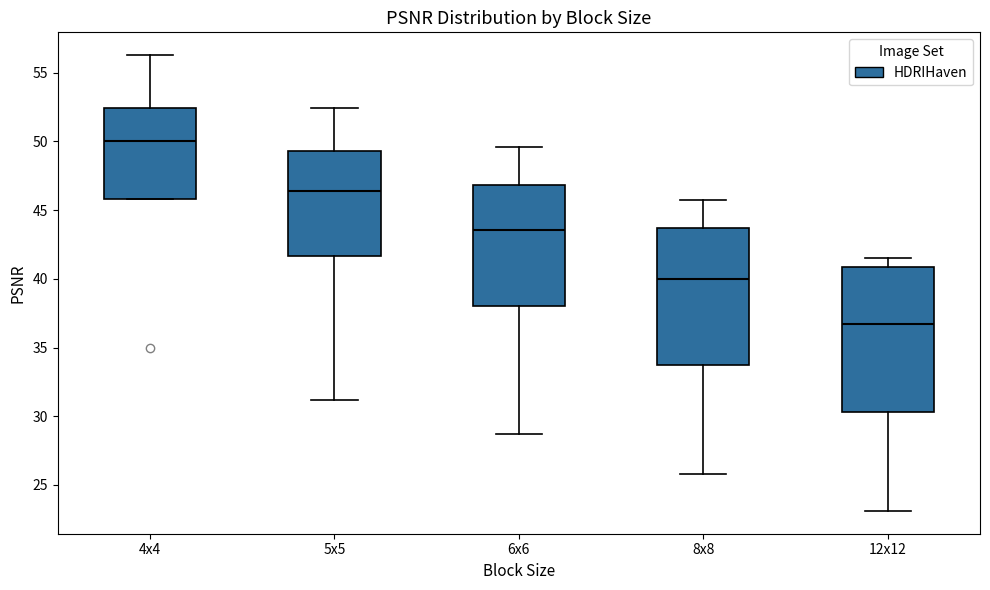

Which box's median line is the lowest?

12x12